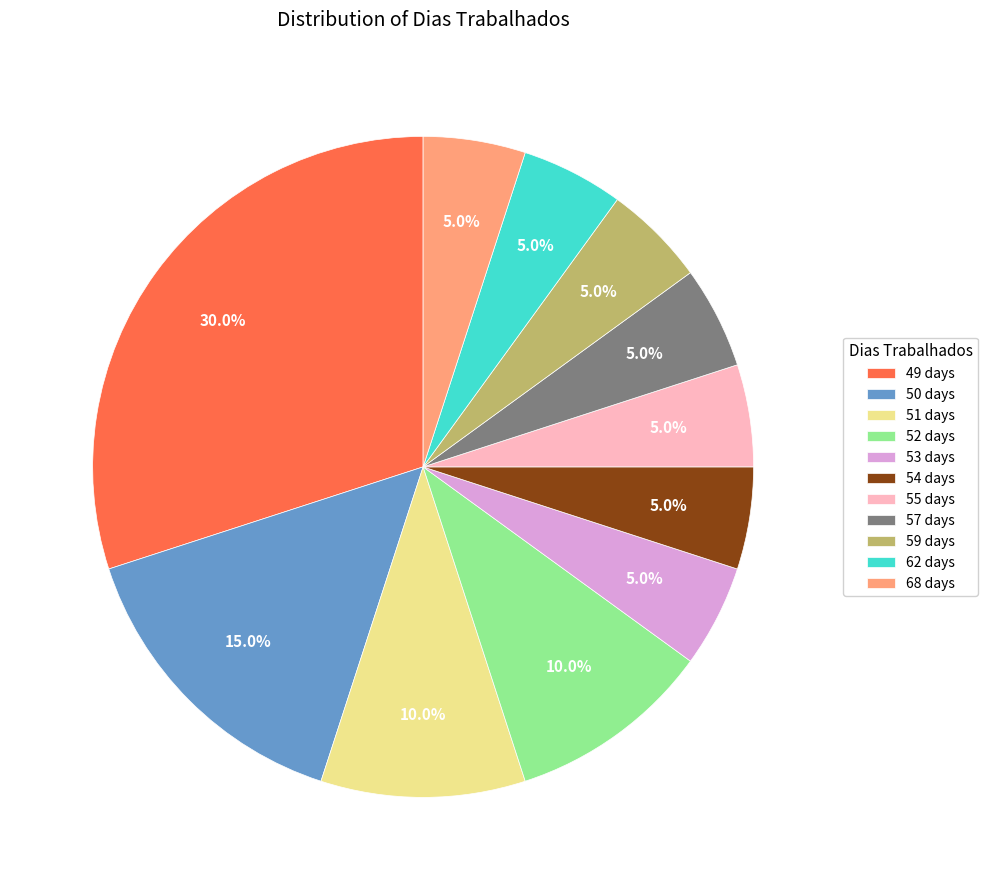

Count the number of slices in the pie.

11